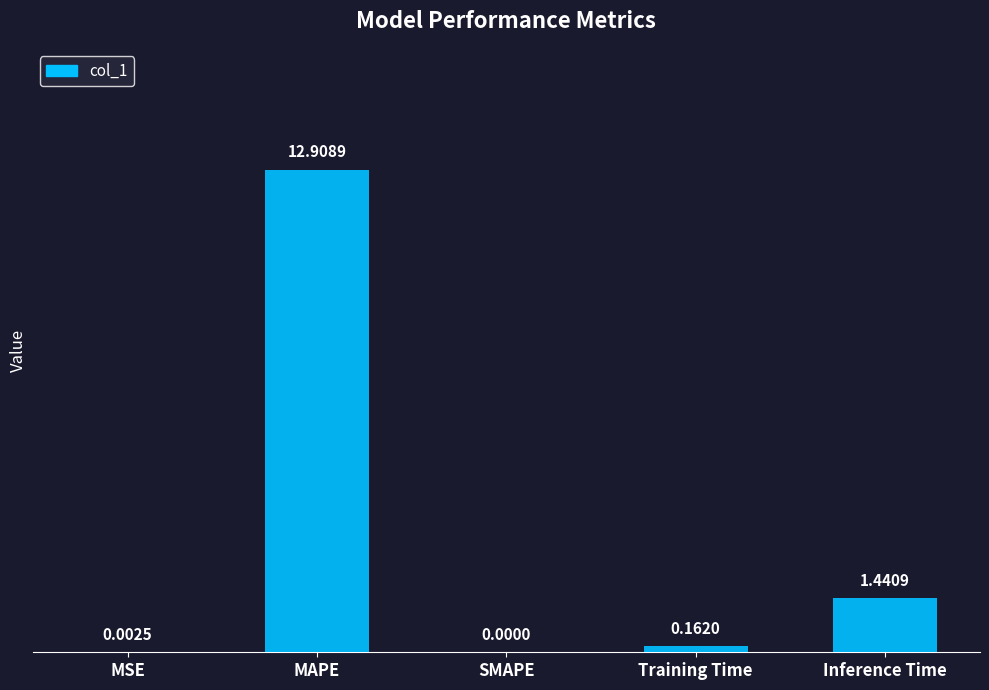

Which label corresponds to the largest value in the chart?

MAPE